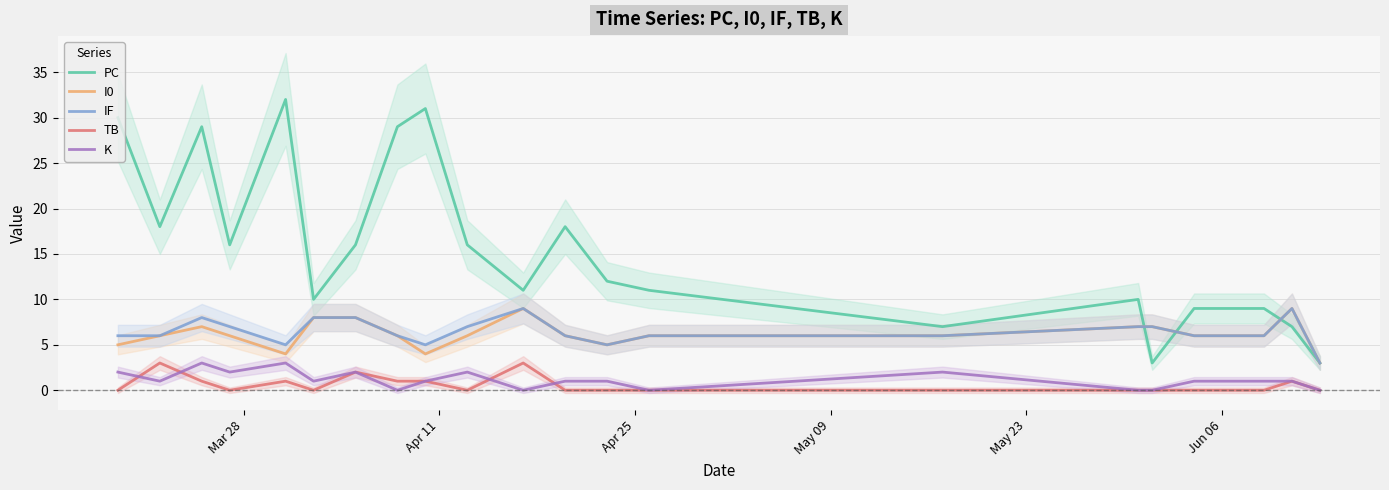

Which series has the widest spread of values?

PC